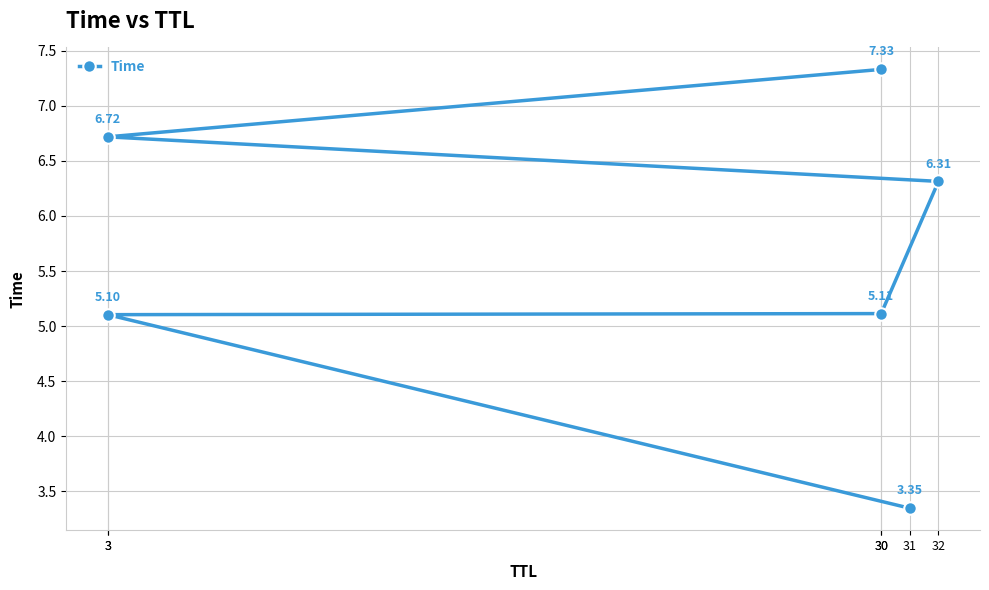

The chart shows a value of 6.7 at 3. True or false?

True